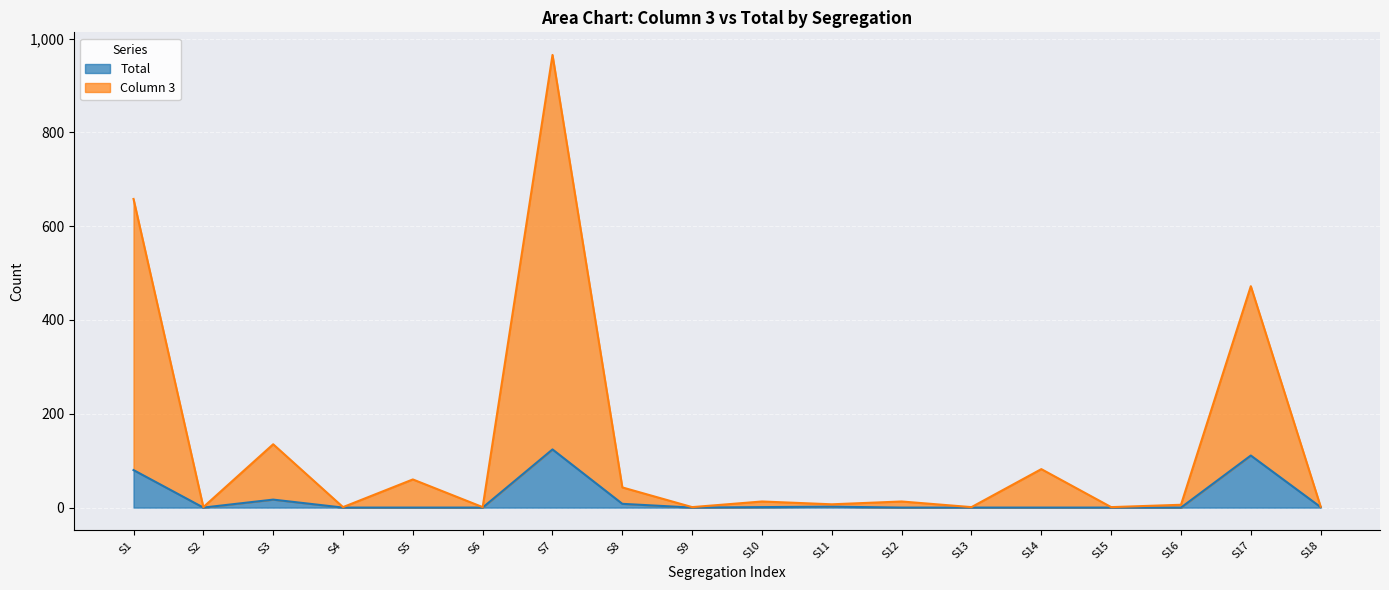

Is it true that column_3 equals 43 at S8?

True